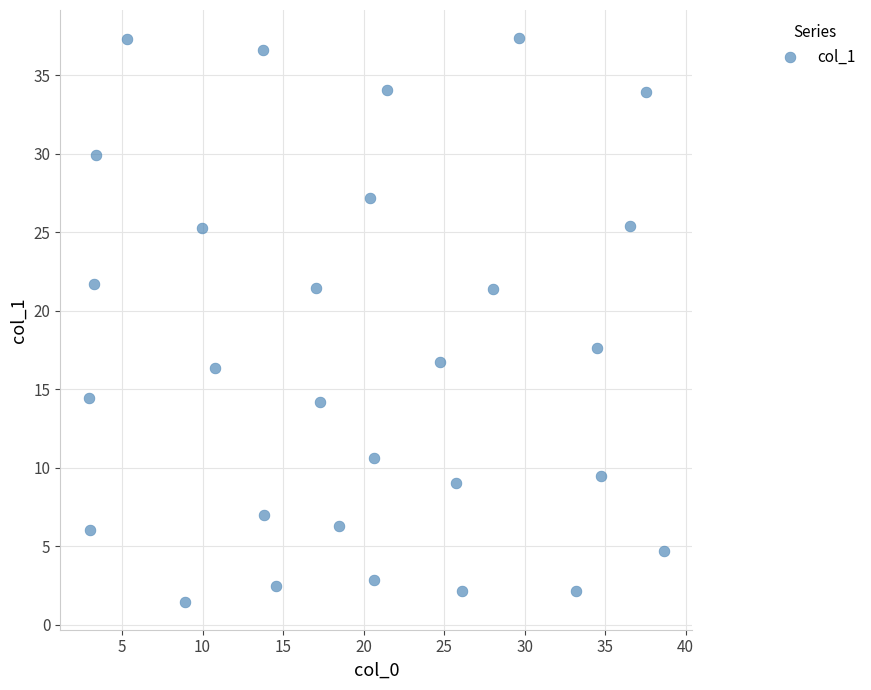

What is the range of Y values (max minus min)?

35.9